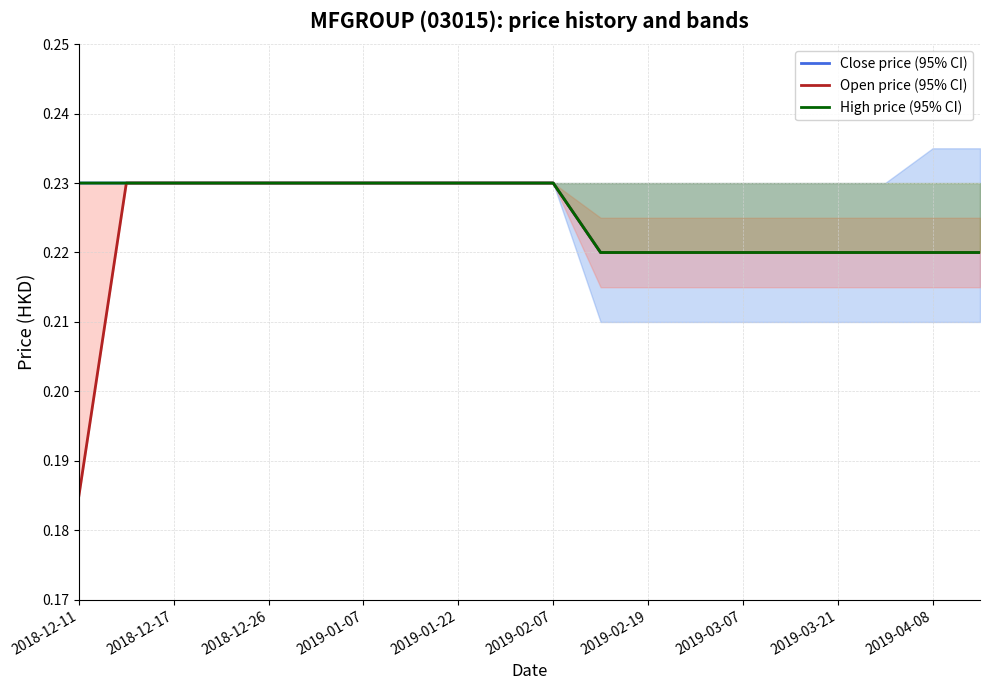

Reading left to right, list all the values displayed in this chart.

Close price (95% CI): 0.2	0.2	0.2	0.2	0.2	0.2	0.2	0.2	0.2	0.2	0.2	0.2	0.2	0.2	0.2	0.2	0.2	0.2	0.2	0.2
Open price (95% CI): 0.2	0.2	0.2	0.2	0.2	0.2	0.2	0.2	0.2	0.2	0.2	0.2	0.2	0.2	0.2	0.2	0.2	0.2	0.2	0.2
High price (95% CI): 0.2	0.2	0.2	0.2	0.2	0.2	0.2	0.2	0.2	0.2	0.2	0.2	0.2	0.2	0.2	0.2	0.2	0.2	0.2	0.2